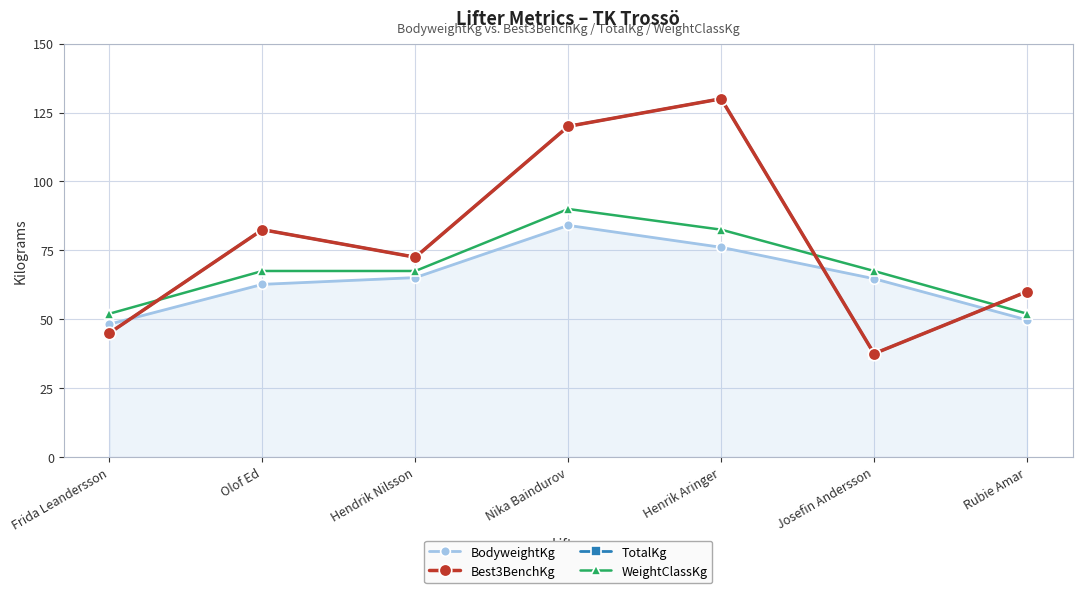

What is the sum of all BodyweightKg values?

450.6